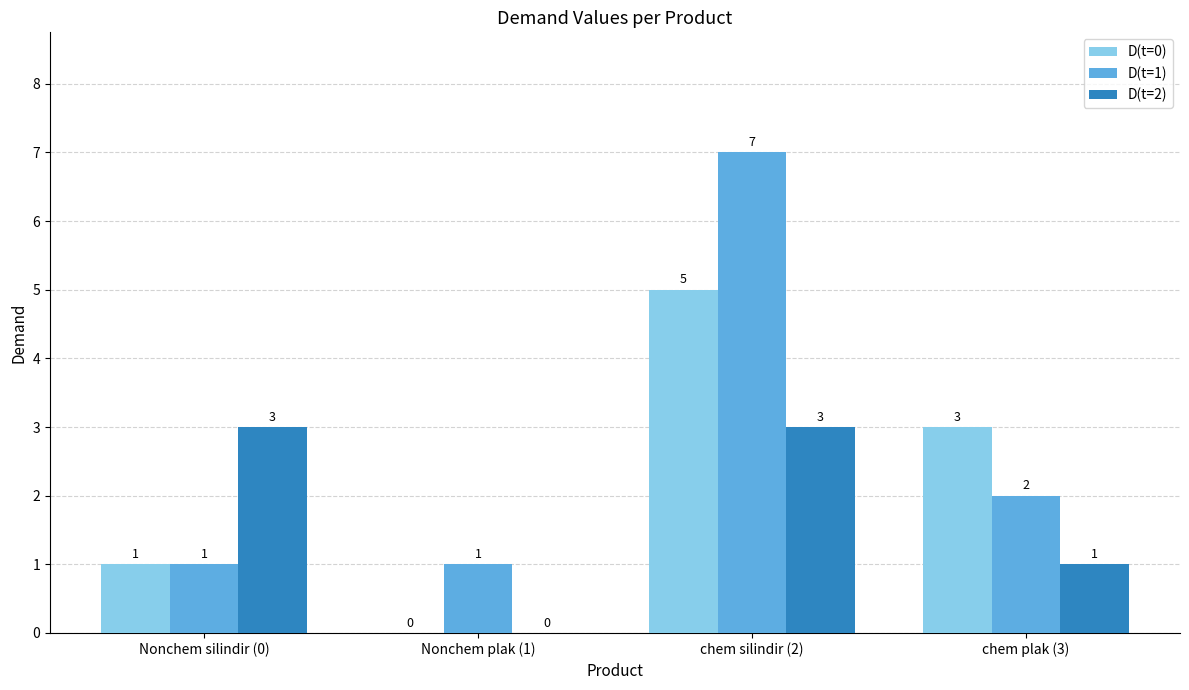

Which series changed the most between chem silindir (2) and chem plak (3)?

D(t=1)